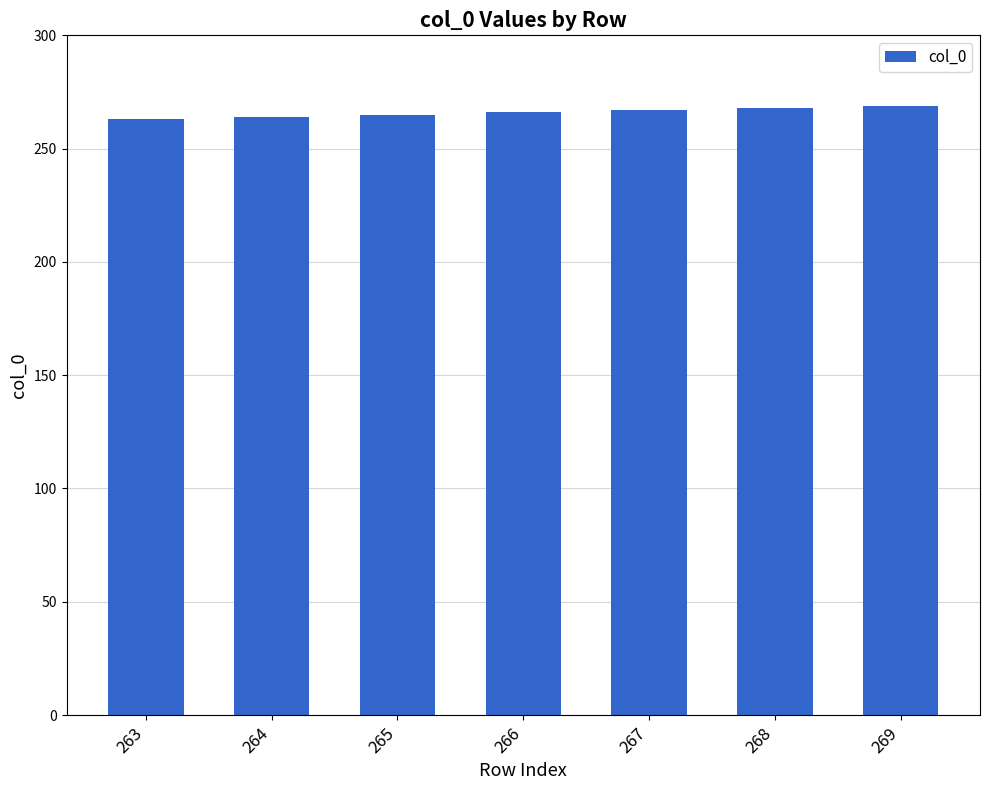

Count the number of data series in this chart.

1